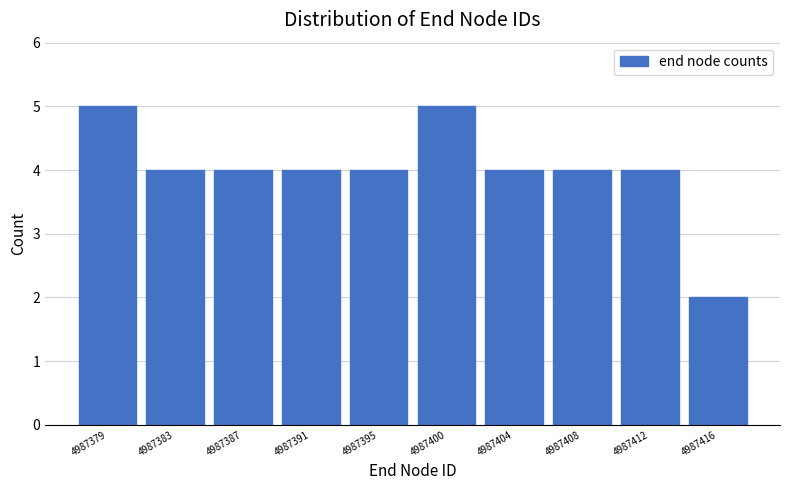

Reading left to right, extract all data points from this chart.

4987379=5	4987383=4	4987387=4	4987391=4	4987395=4	4987400=5	4987404=4	4987408=4	4987412=4	4987416=2